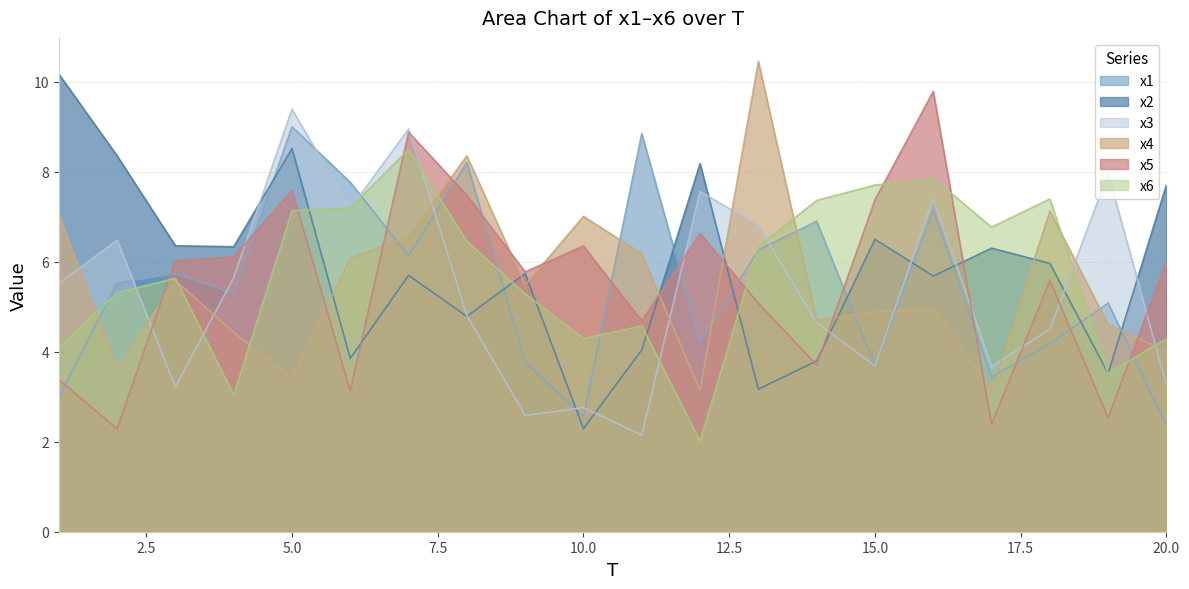

Where is x2 nearest to the value 6?

18